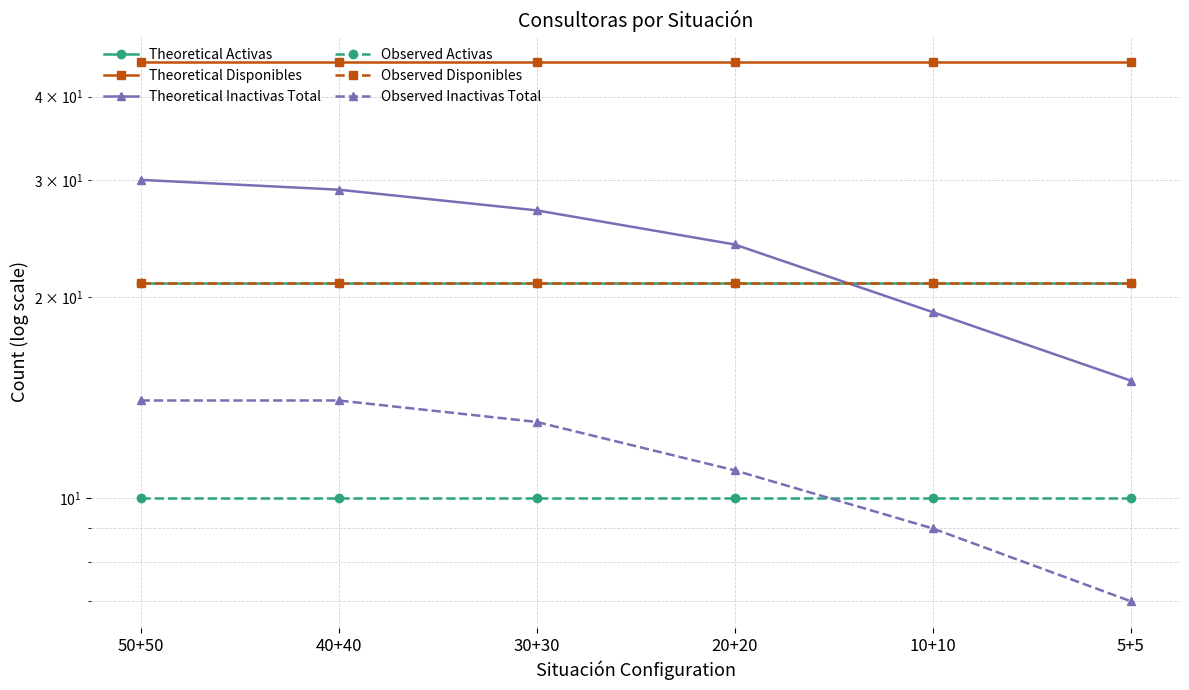

Reading left to right, transcribe all the data shown in this chart.

Theoretical Activas: 50+50=21	40+40=21	30+30=21	20+20=21	10+10=21	5+5=21
Theoretical Disponibles: 50+50=45	40+40=45	30+30=45	20+20=45	10+10=45	5+5=45
Theoretical Inactivas Total: 50+50=30	40+40=29	30+30=27	20+20=24	10+10=19	5+5=15
Observed Activas: 50+50=10	40+40=10	30+30=10	20+20=10	10+10=10	5+5=10
Observed Disponibles: 50+50=21	40+40=21	30+30=21	20+20=21	10+10=21	5+5=21
Observed Inactivas Total: 50+50=14	40+40=14	30+30=13	20+20=11	10+10=9	5+5=7